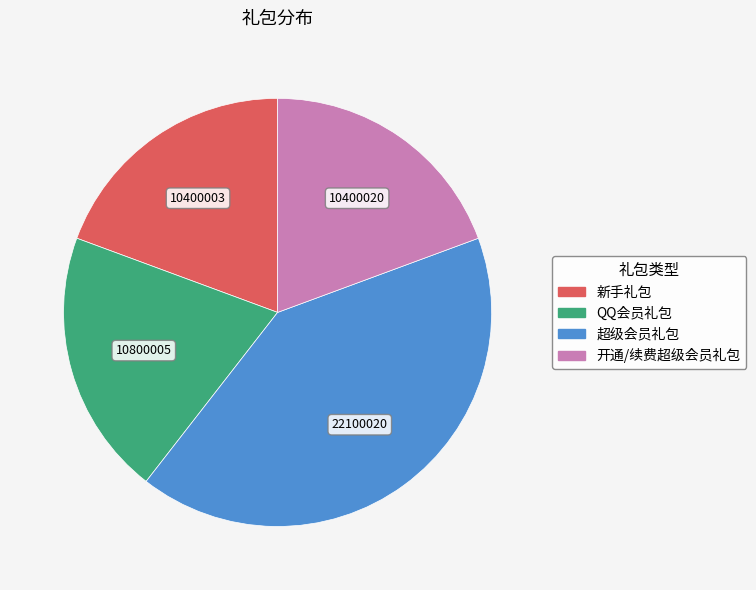

Approximately how many times larger is the value at 超级会员礼包 compared to 新手礼包?

2.1